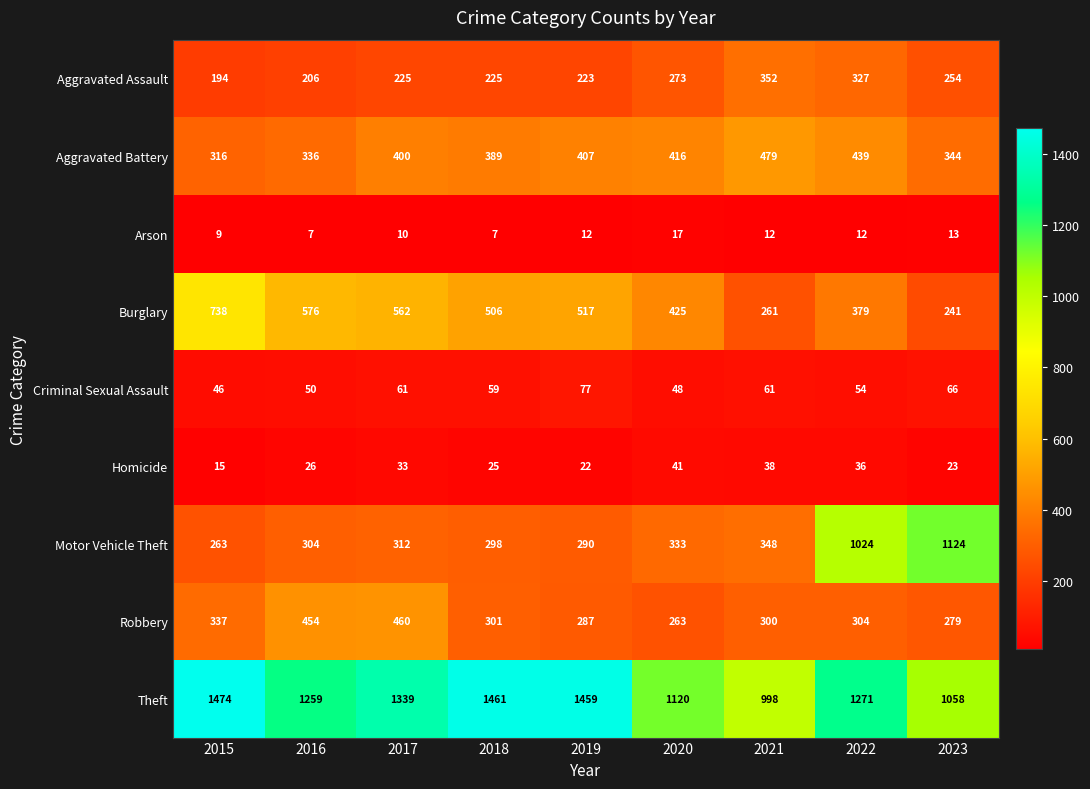

What is the spread (max minus min) of values at 2016?

1252